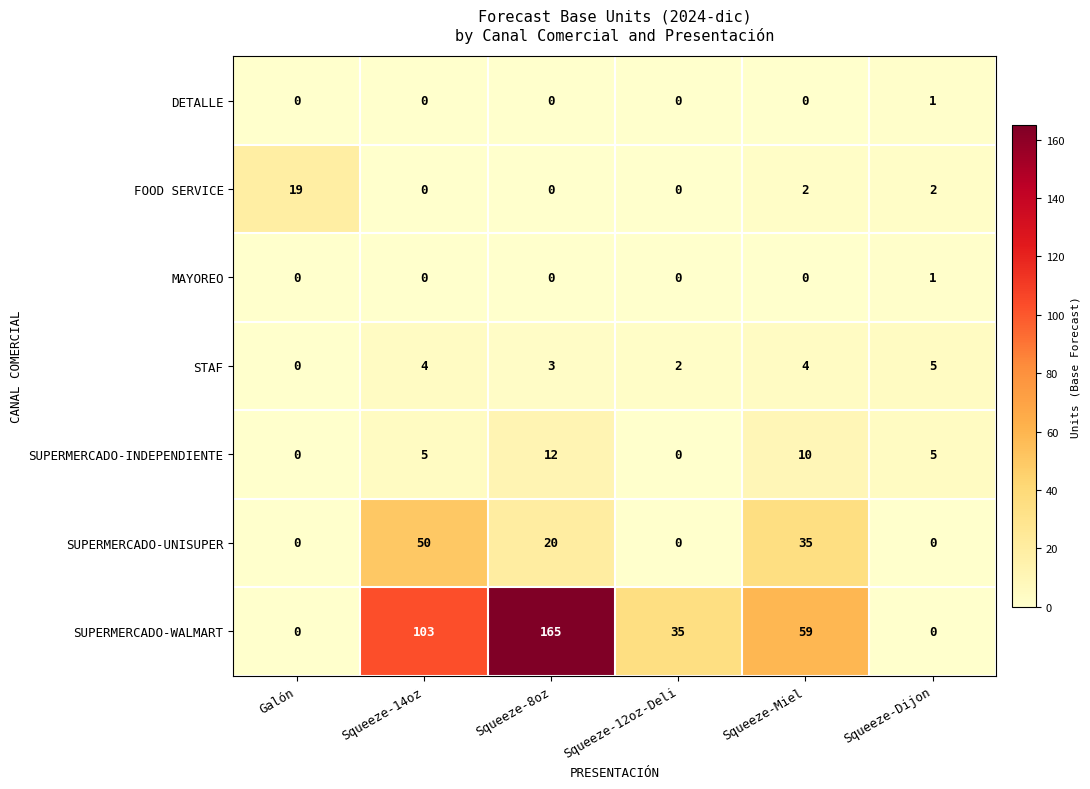

What is the average value of the SUPERMERCADO-UNISUPER series?

18